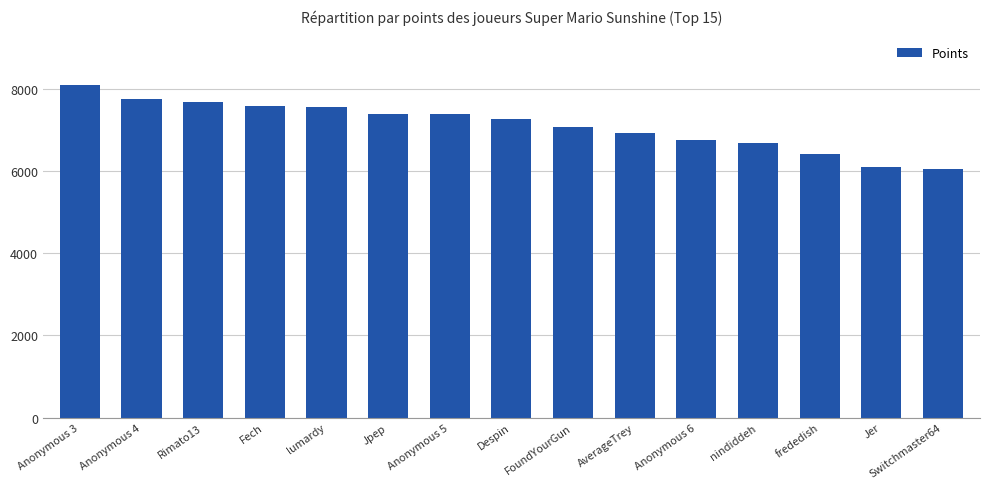

At which category does the chart reach its peak across all series?

Anonymous 3